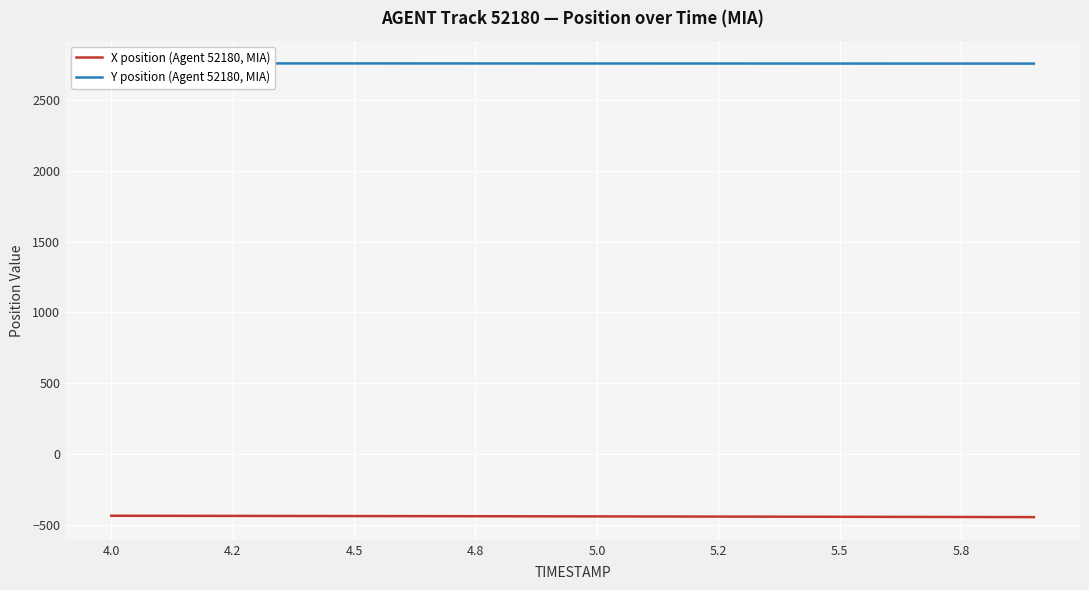

Reading right to left, extract all data points from this chart.

X position (Agent 52180, MIA): -446.7	-446.1	-445.5	-444.9	-444.4	-443.8	-443.2	-442.7	-442.2	-441.6	-441.1	-440.6	-440.2	-439.7	-439.2	-438.8	-438.3	-437.9	-437.4	-437.0
Y position (Agent 52180, MIA): 2758.1	2758.2	2758.3	2758.4	2758.4	2758.5	2758.6	2758.7	2758.8	2758.9	2759.0	2759.1	2759.2	2759.3	2759.3	2759.4	2759.5	2759.6	2759.6	2759.7